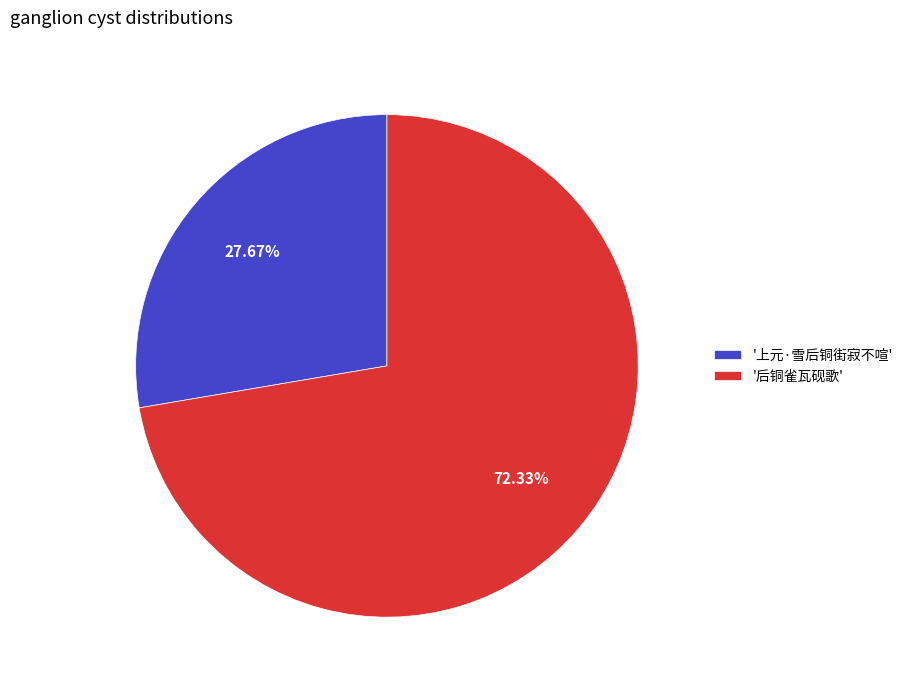

Which category has the biggest portion of the pie?

'后铜雀瓦砚歌'